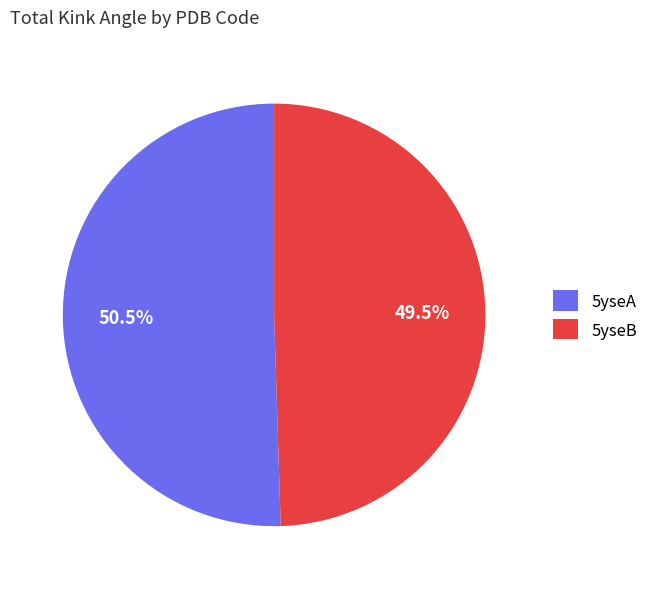

What percentage do 5yseB and 5yseA together represent?

100.0%